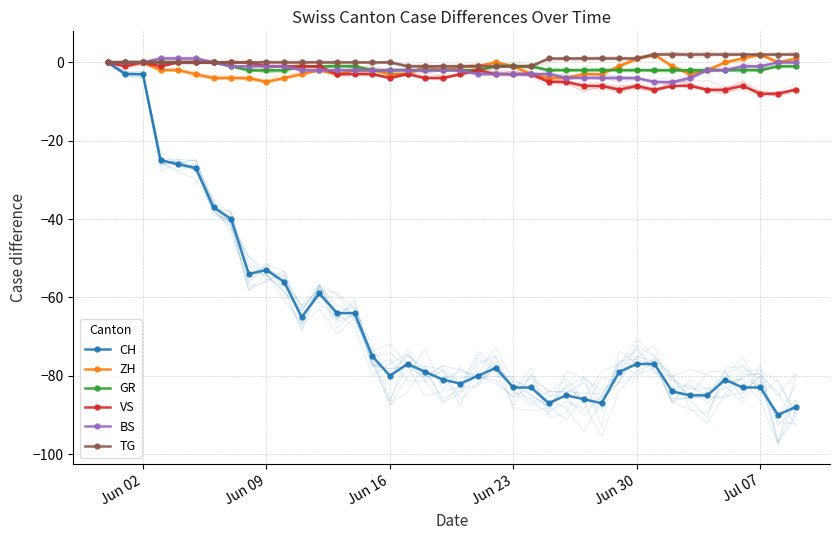

Which series has the widest spread of values?

CH